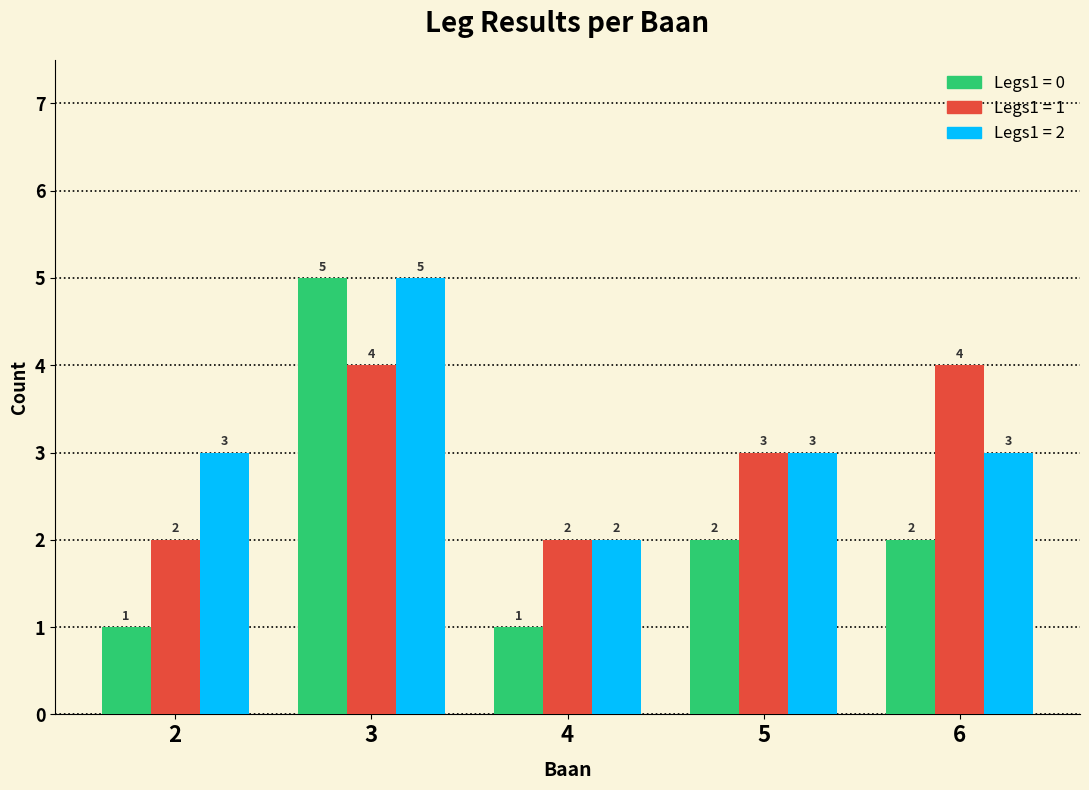

How many data points does each series have?

5